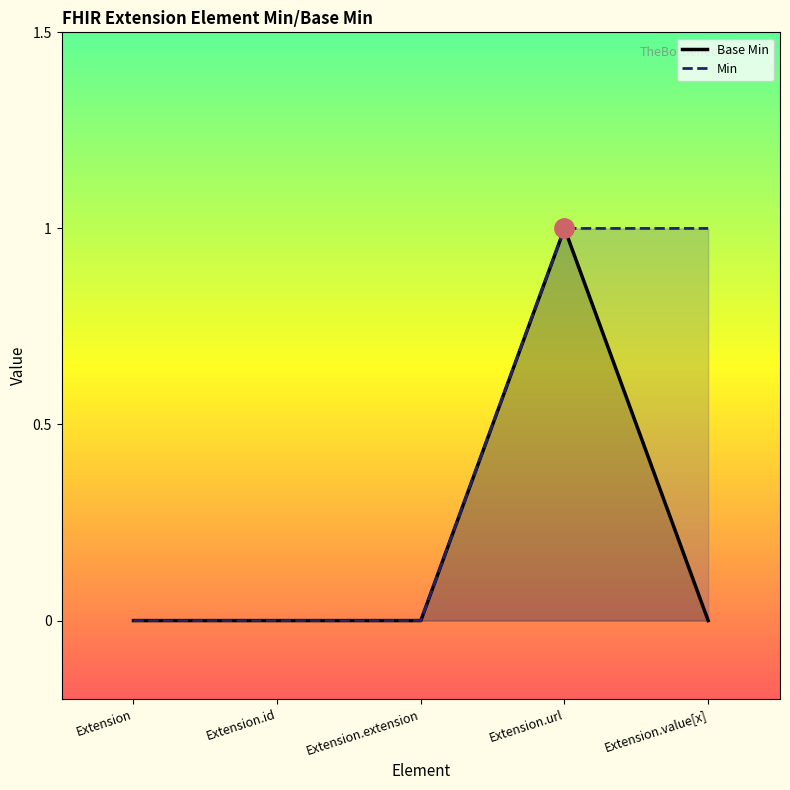

How many lines are shown in the chart?

2